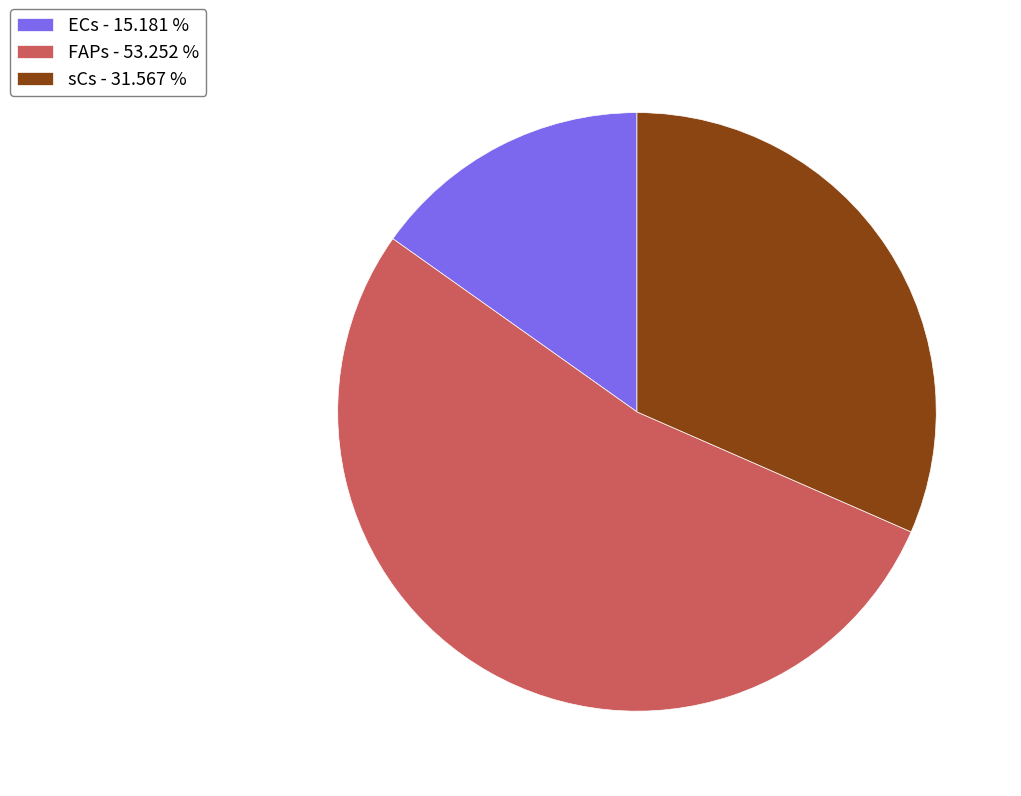

Is the sum of sCs - 31.567 % and ECs - 15.181 % greater than half?

No